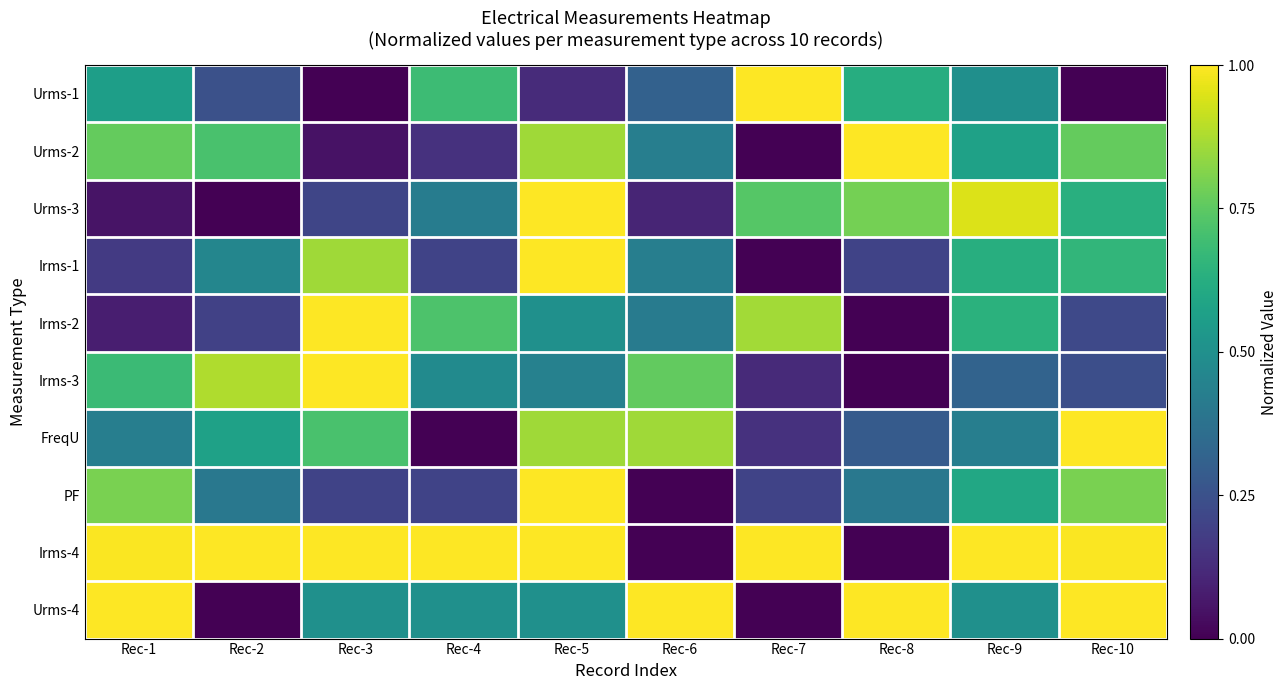

Between Rec-7 and Rec-8, which is larger?

Rec-7